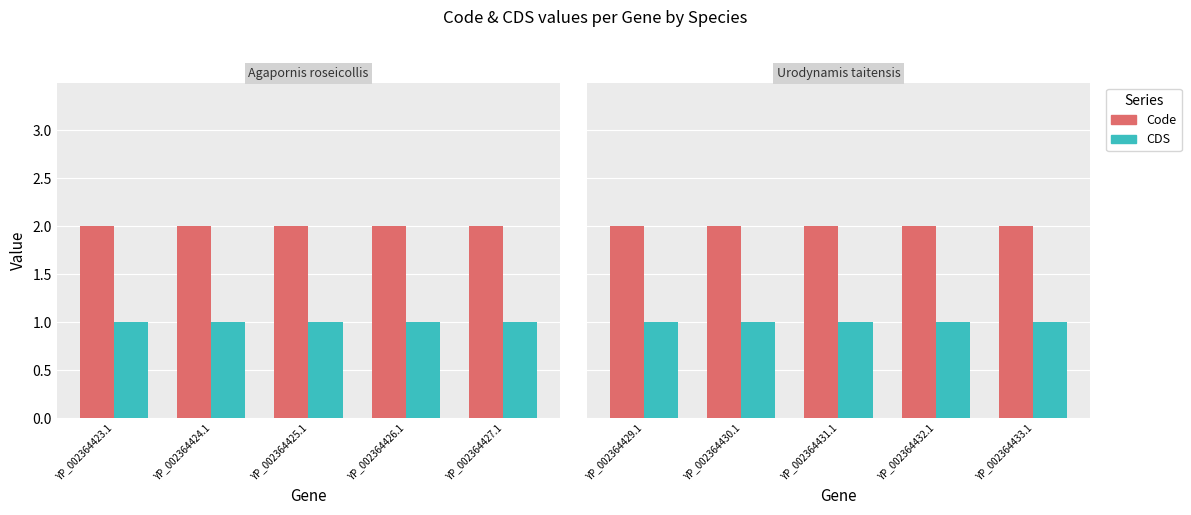

Rank the series by their average value, from lowest to highest.

CDS, Code